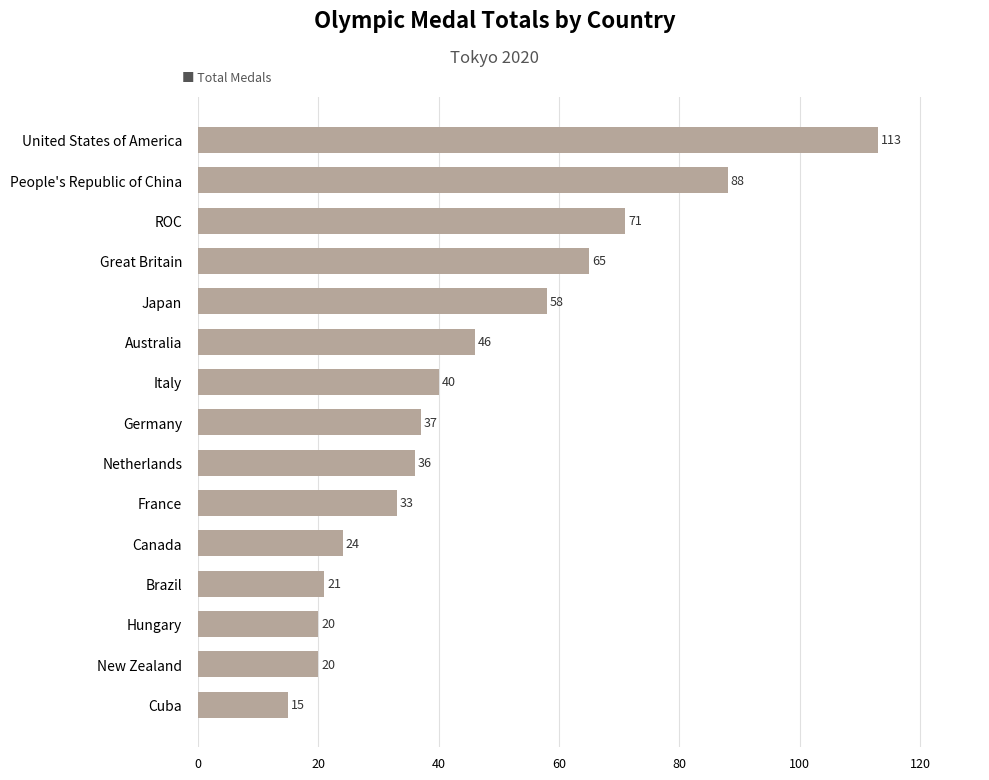

How many data points are less than 37?

7